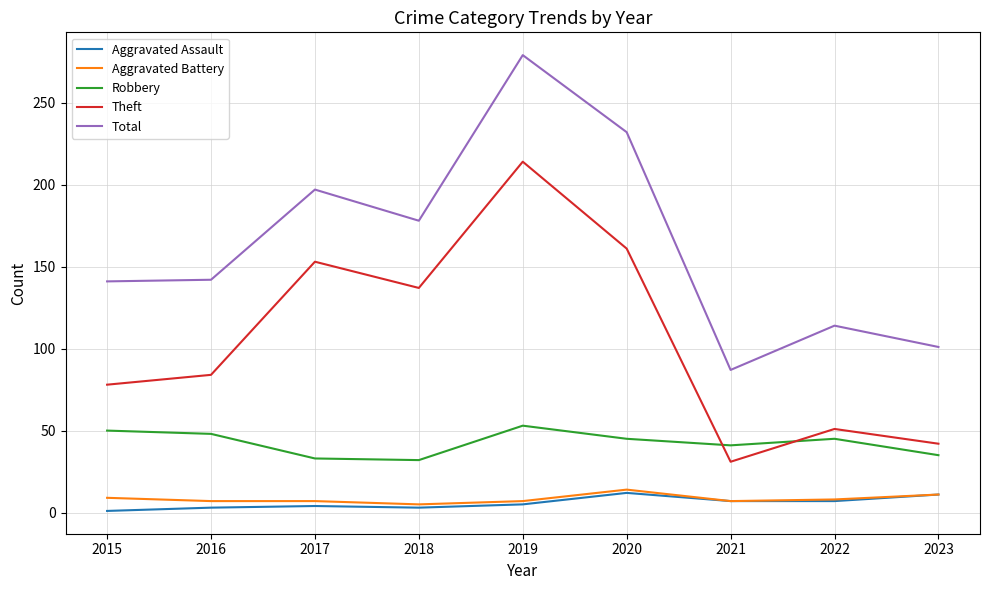

Which series has the largest range (max minus min)?

Total